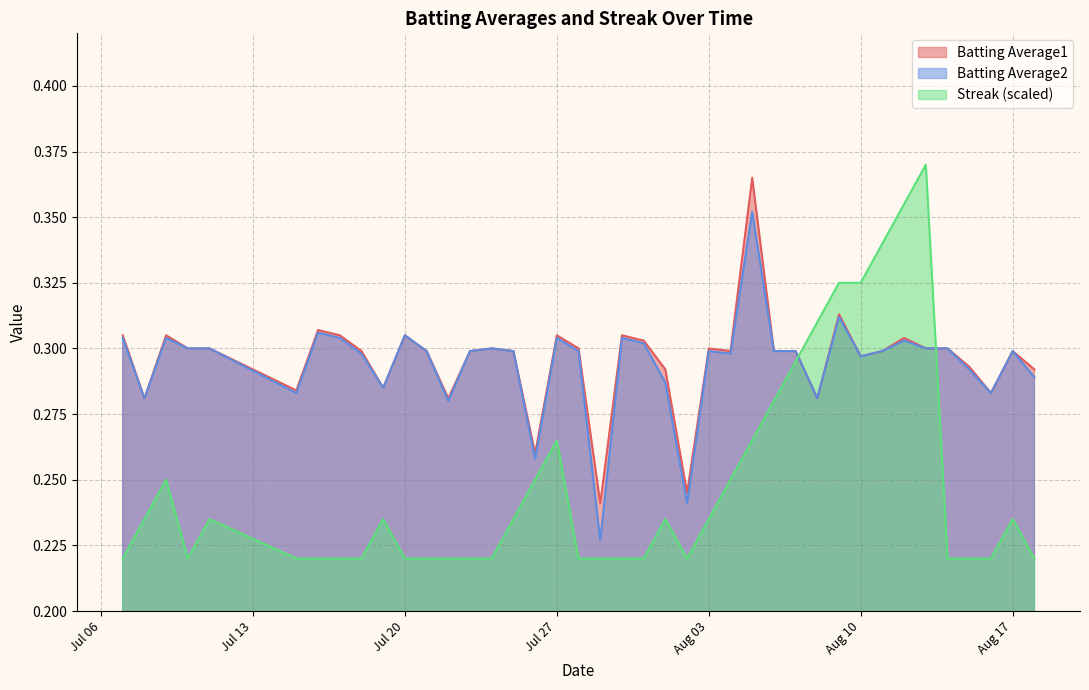

True or false: Batting Average1 and Streak (scaled) intersect in this chart.

True